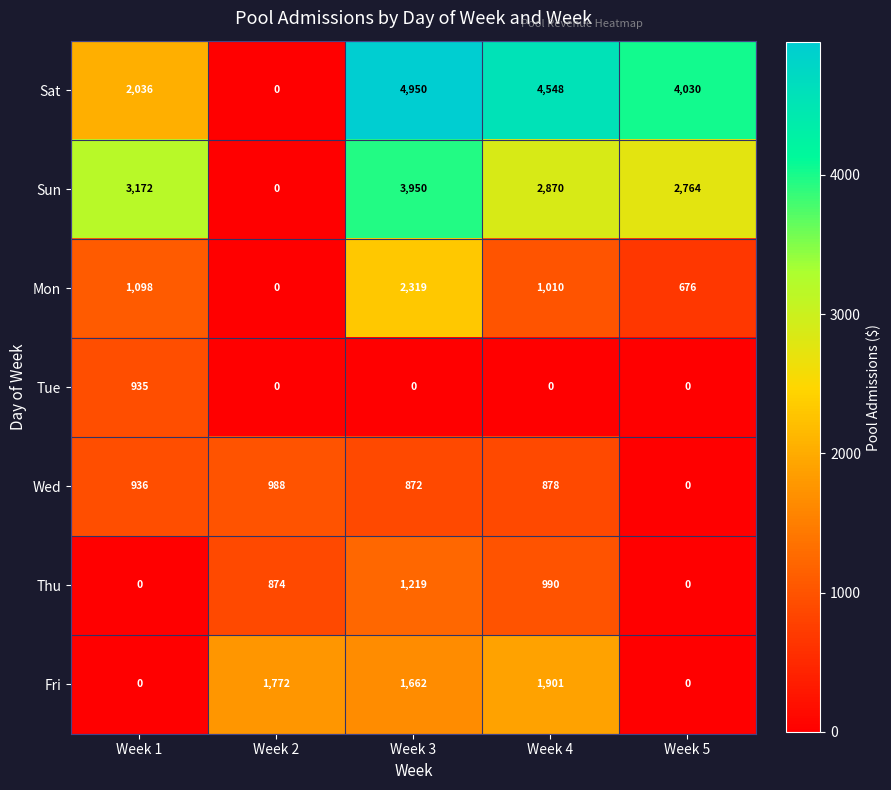

What is the total value across all series at Week 5?

7470